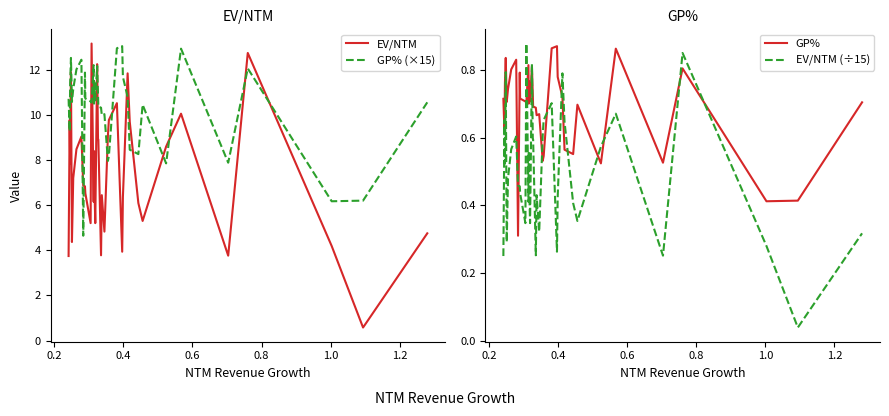

What is the minimum value for EV/NTM?

0.6